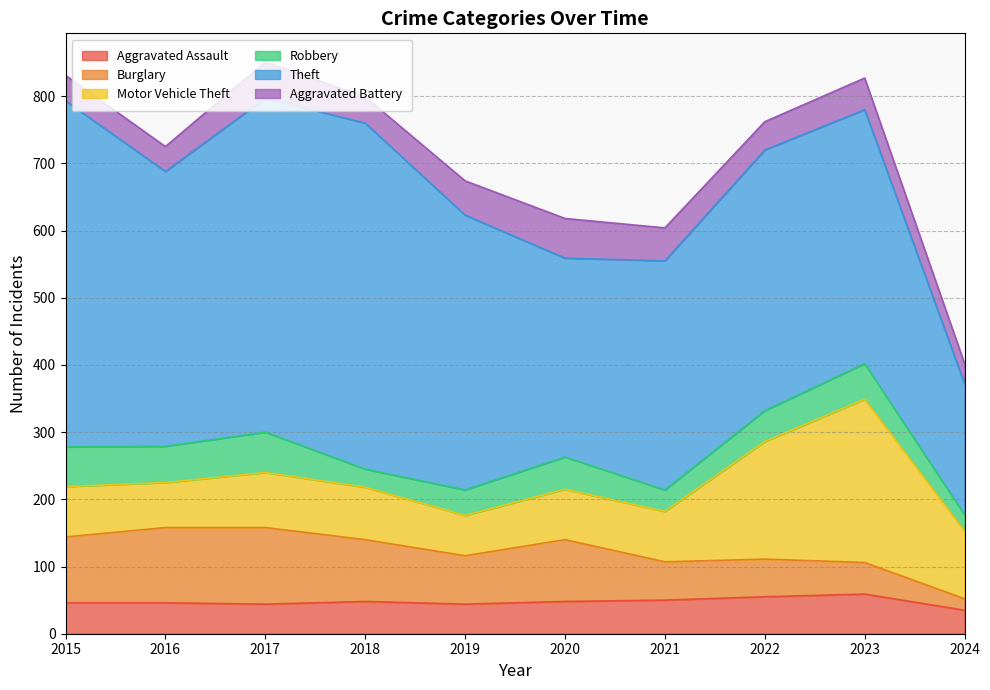

Rank the series at 2021 from lowest to highest value.

Robbery, Aggravated Battery, Aggravated Assault, Burglary, Motor Vehicle Theft, Theft